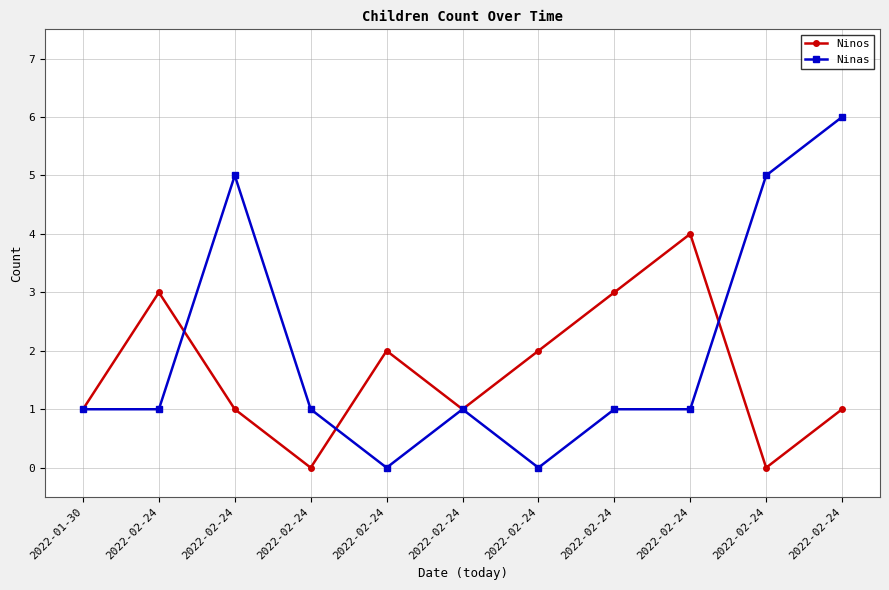

How many times do Ninas and Ninos cross each other?

3